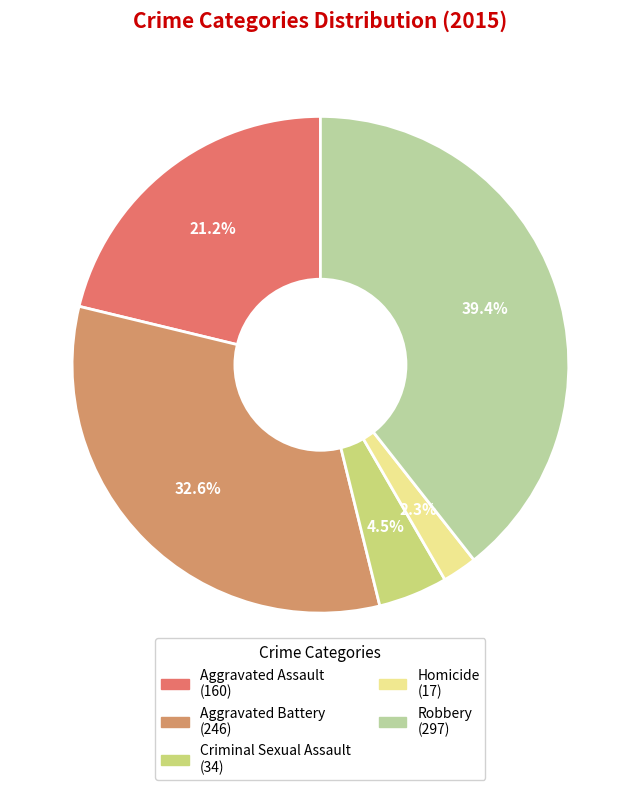

What is the change in value from Criminal Sexual Assault to Robbery?

+263